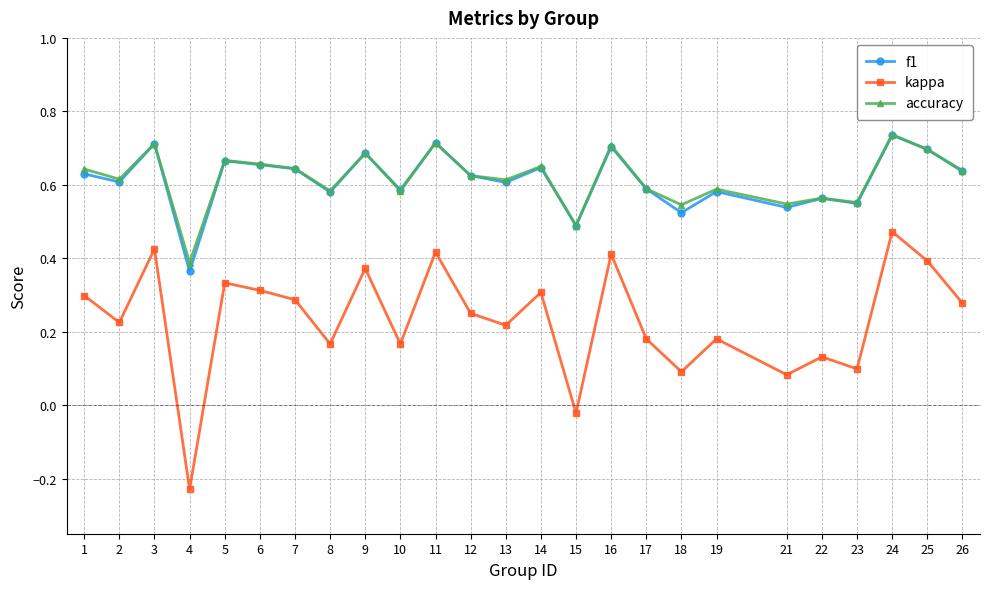

In kappa, how many points are higher than both neighbors (excluding endpoints)?

9